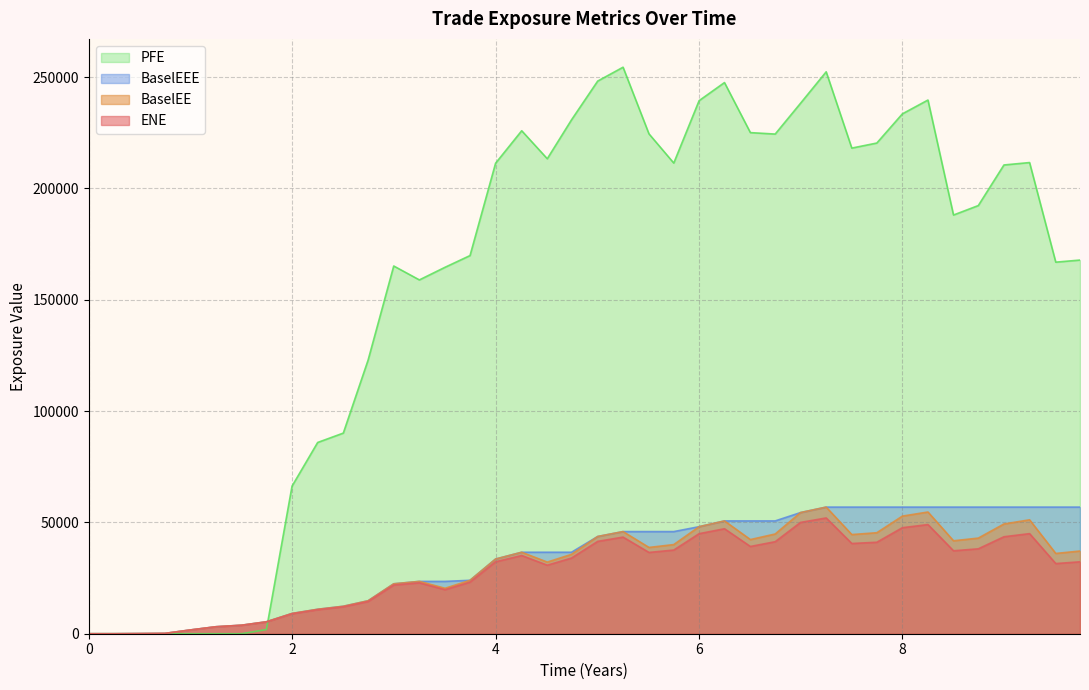

True or false: ENE and BaselEEE cross at least once.

False